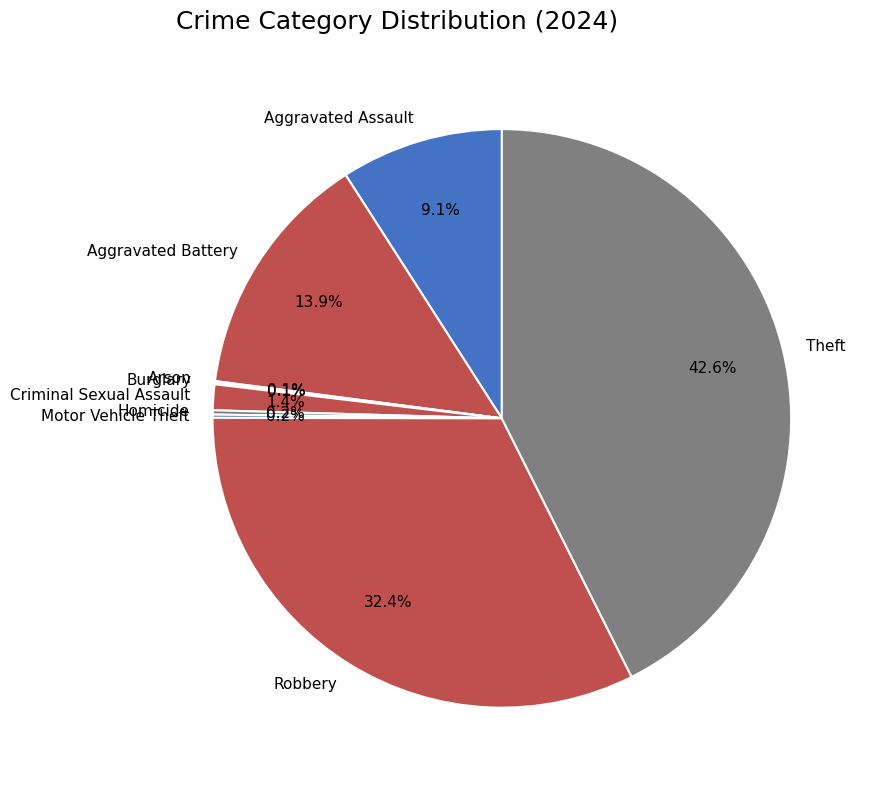

Is there a majority slice in this chart?

No